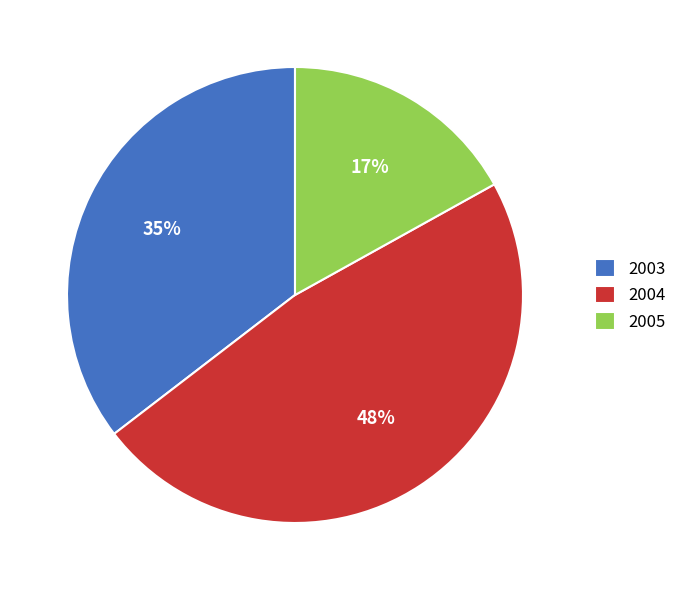

To the nearest percent, what is the average slice percentage?

33%